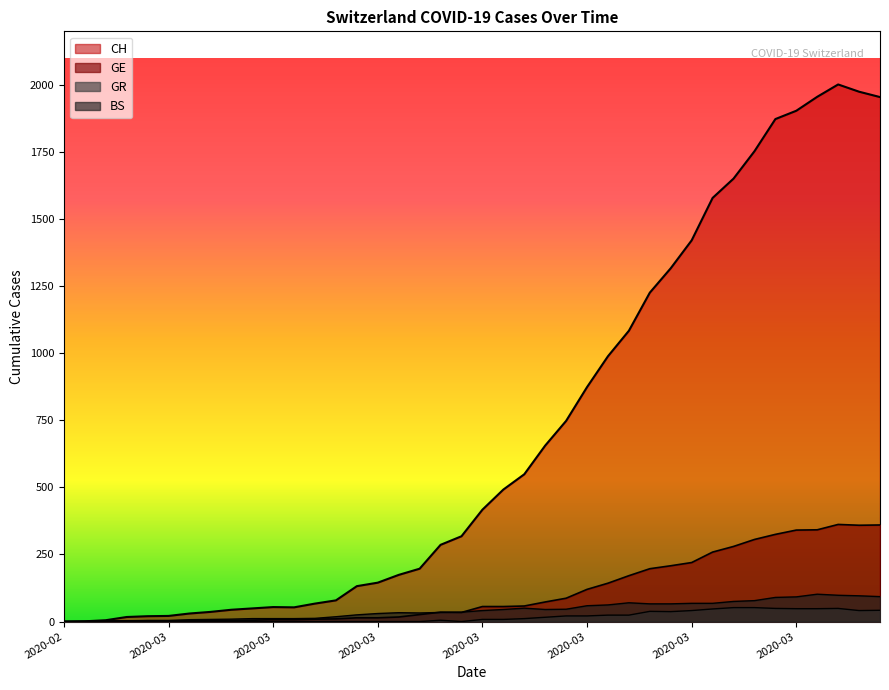

What are all the series names shown in the legend?

CH, GE, GR, BS